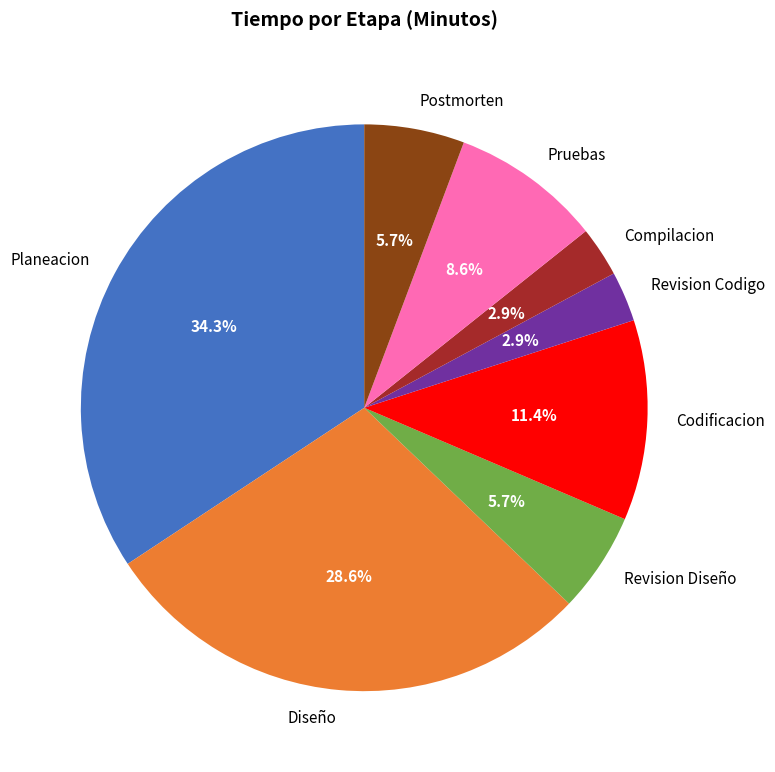

How many segments does this pie chart have?

8